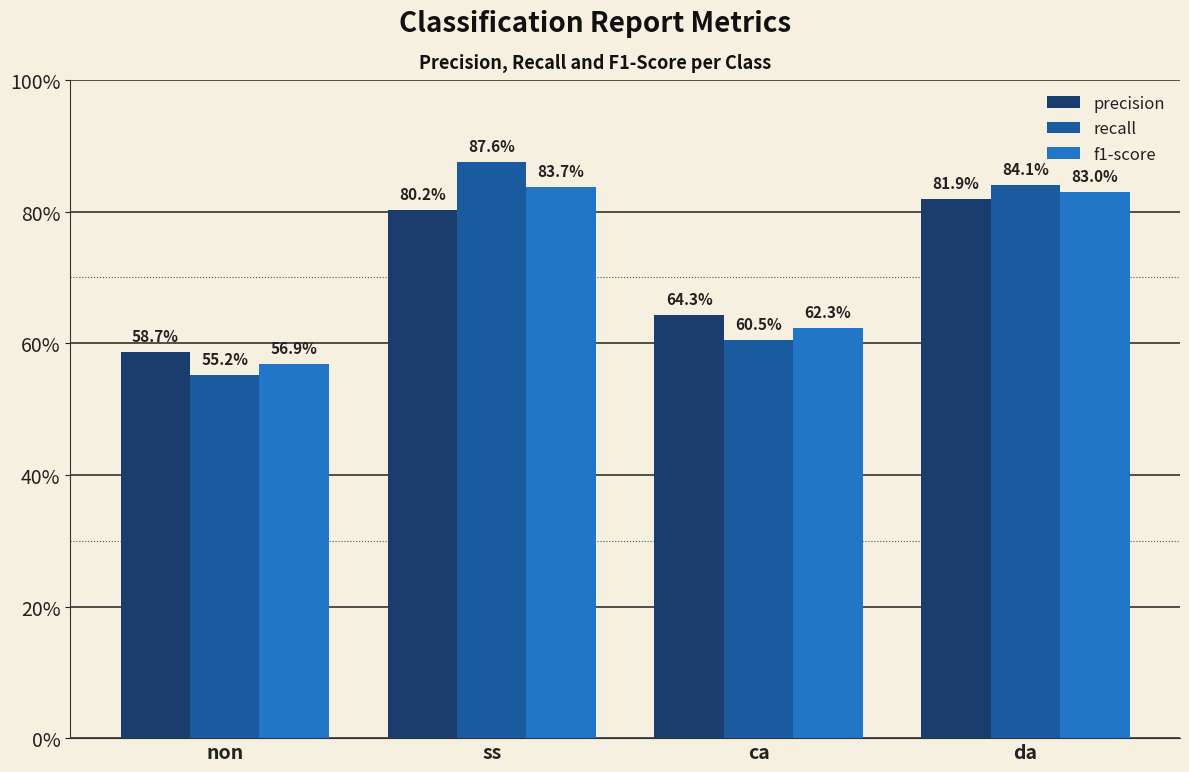

Does the chart contain stacked bars?

No